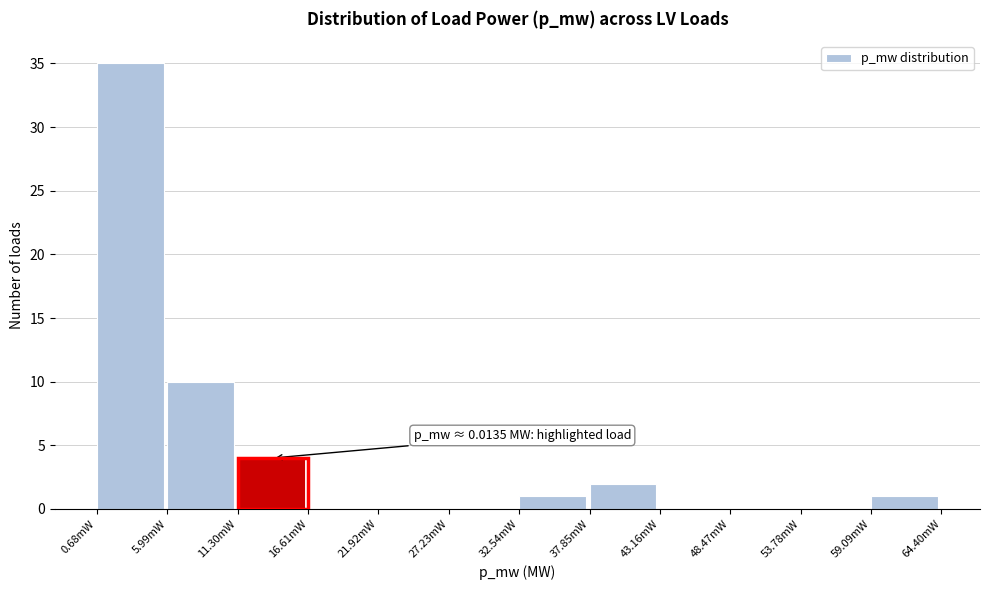

Reading left to right, extract all data points from this chart.

0.68mW=35	5.99mW=10	11.30mW=4	16.61mW=0	21.92mW=0	27.23mW=0	32.54mW=1	37.85mW=2	43.16mW=0	48.47mW=0	53.78mW=0	59.09mW=1